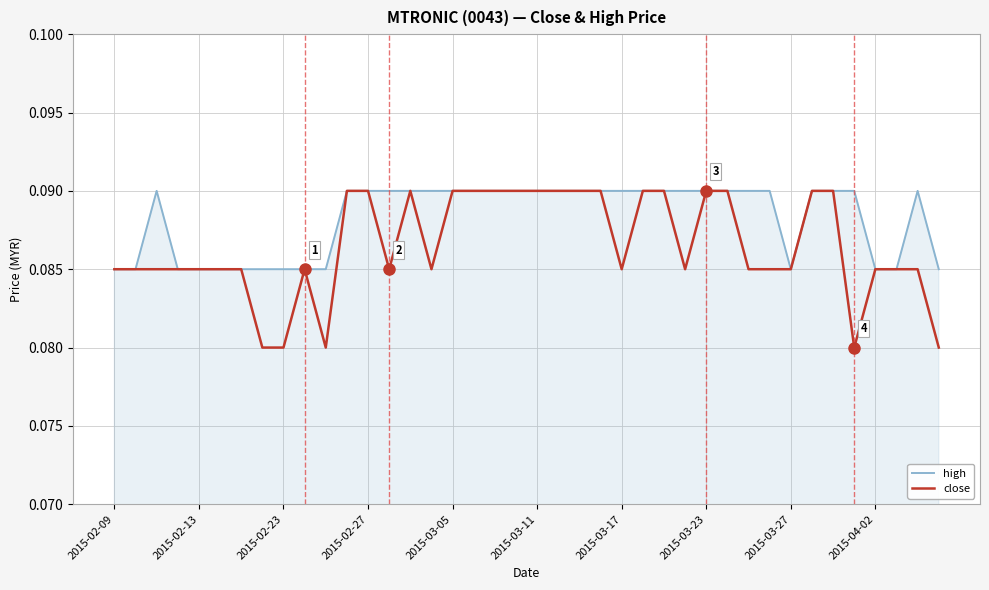

Rank the series by their average value, from lowest to highest.

close, high